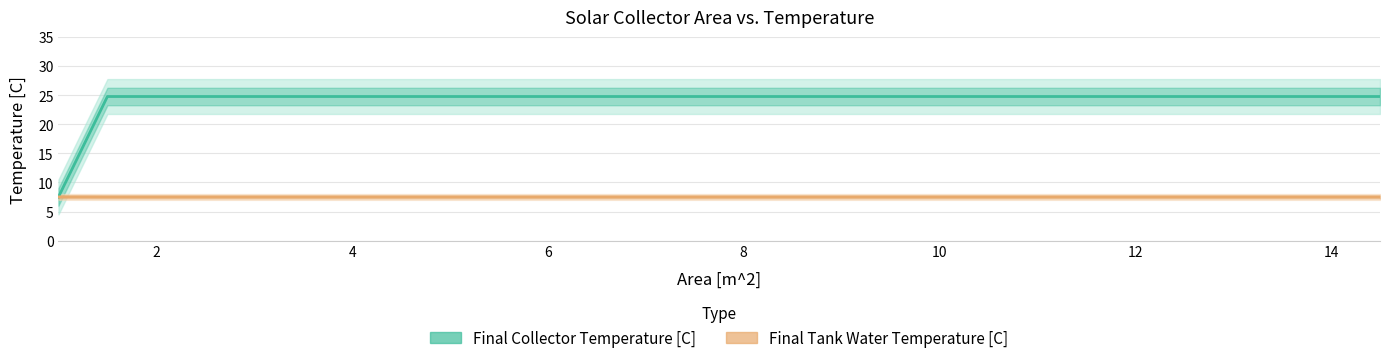

True or false: Final Collector Temperature [C] has a value of 32.7 at 19.

False